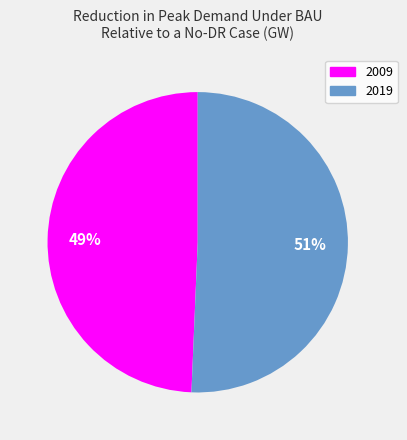

To the nearest percent, what portion does 2019 represent?

51%